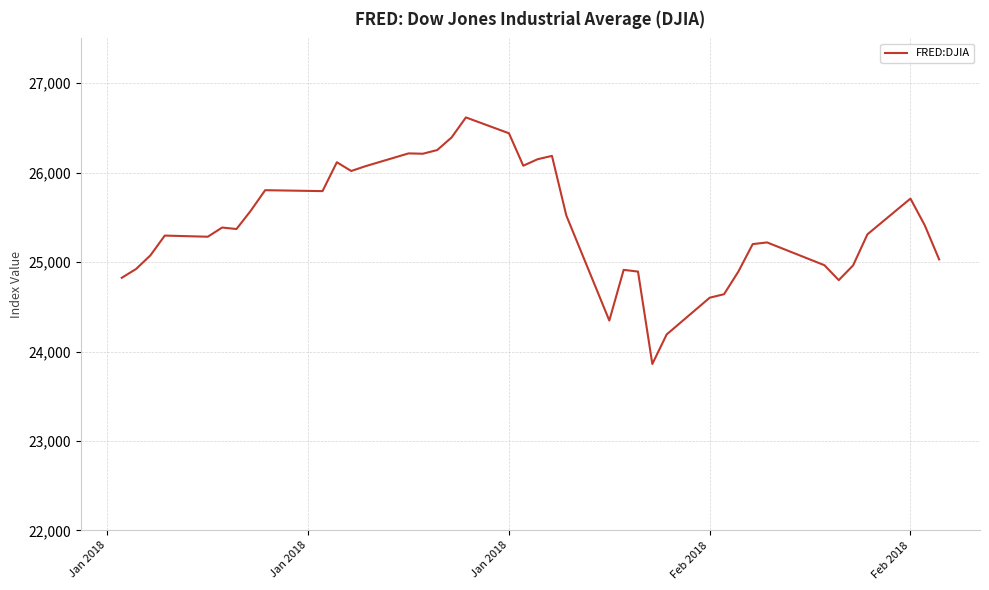

What is the maximum value shown in the chart?

26616.7